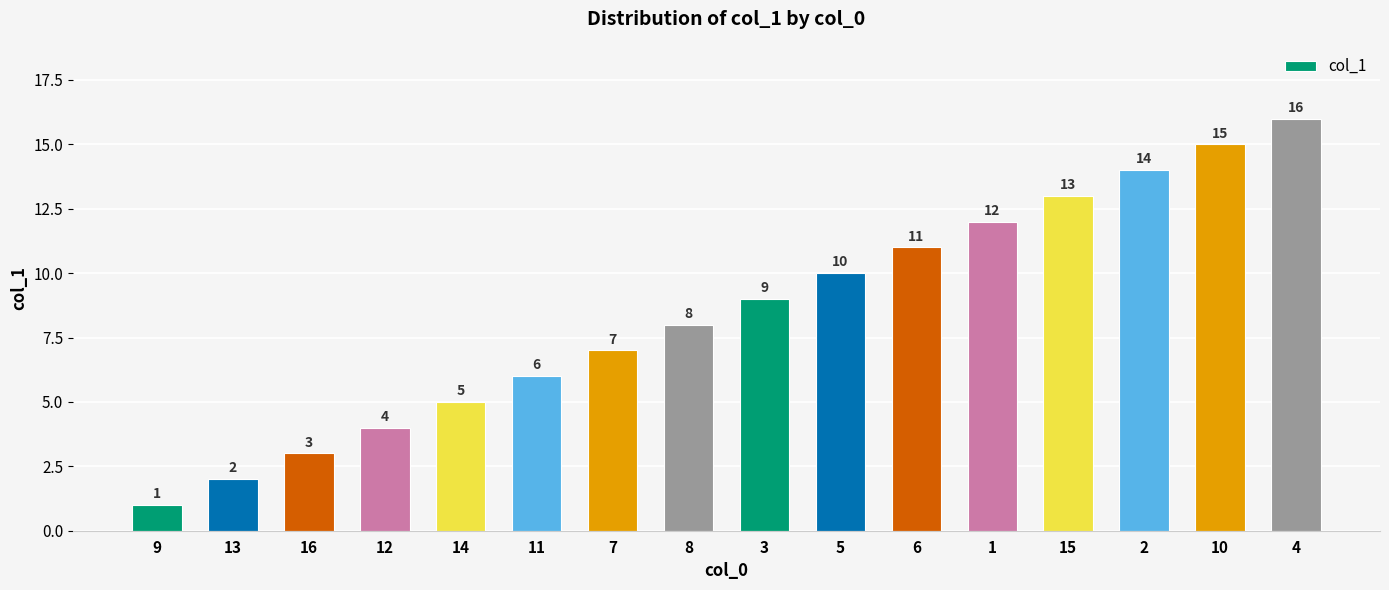

What is the difference between the values at 4 and 10?

1